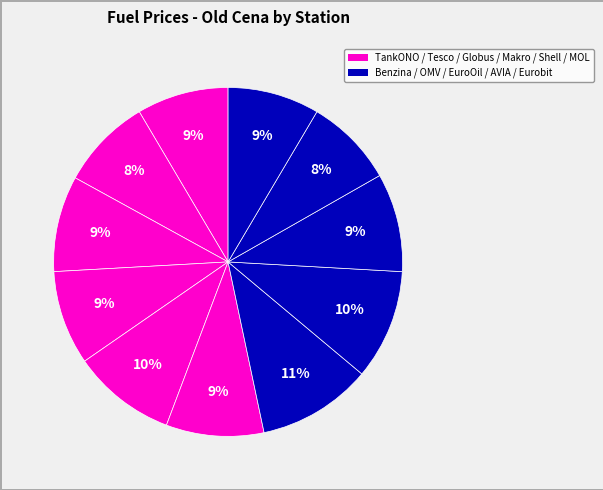

How many slices are in this pie chart?

11